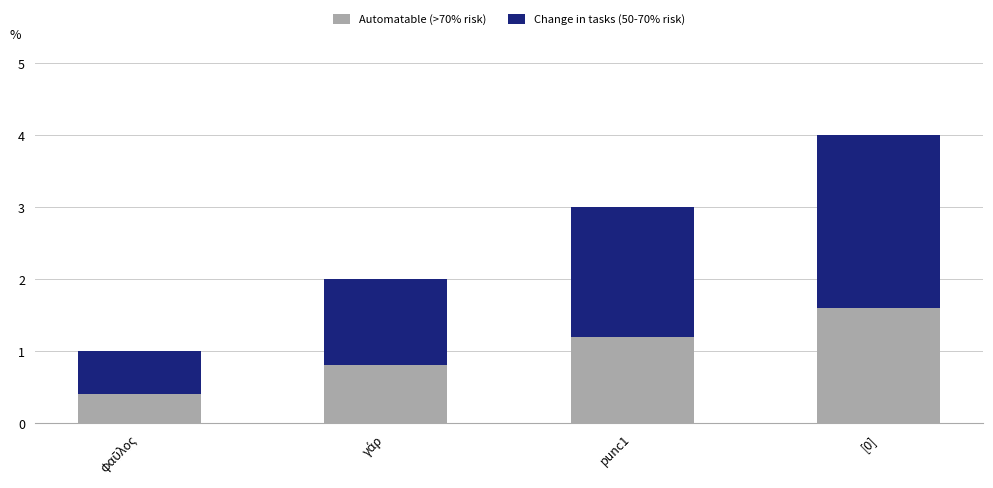

What is the difference between the maximum and second lowest values in the Automatable (>70% risk) series?

0.8